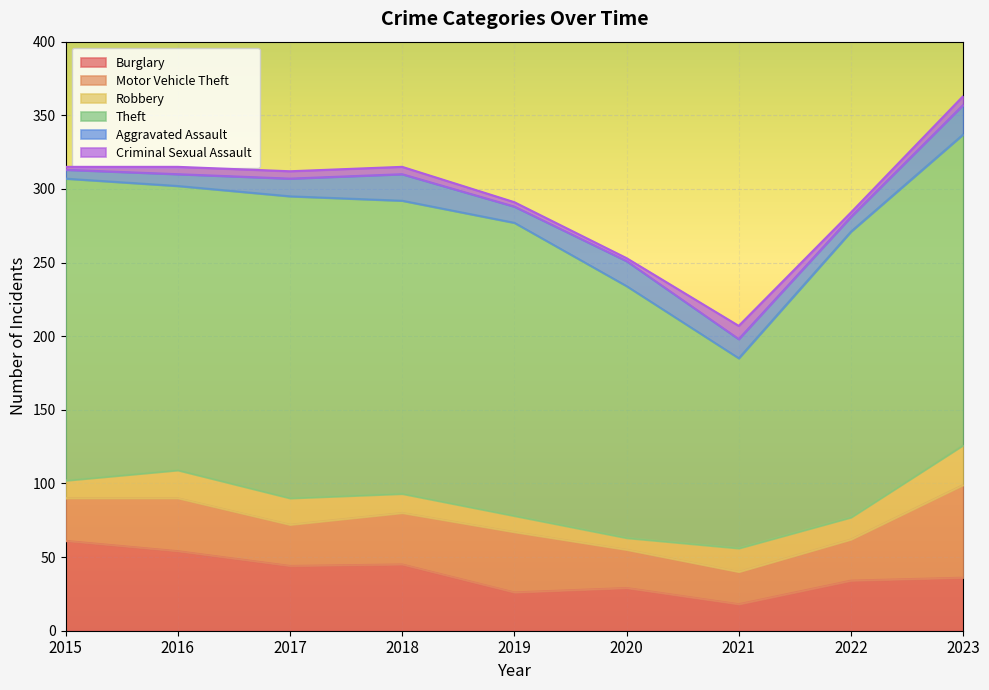

Rank the series by their maximum value, from highest to lowest.

Theft, Motor Vehicle Theft, Burglary, Robbery, Aggravated Assault, Criminal Sexual Assault